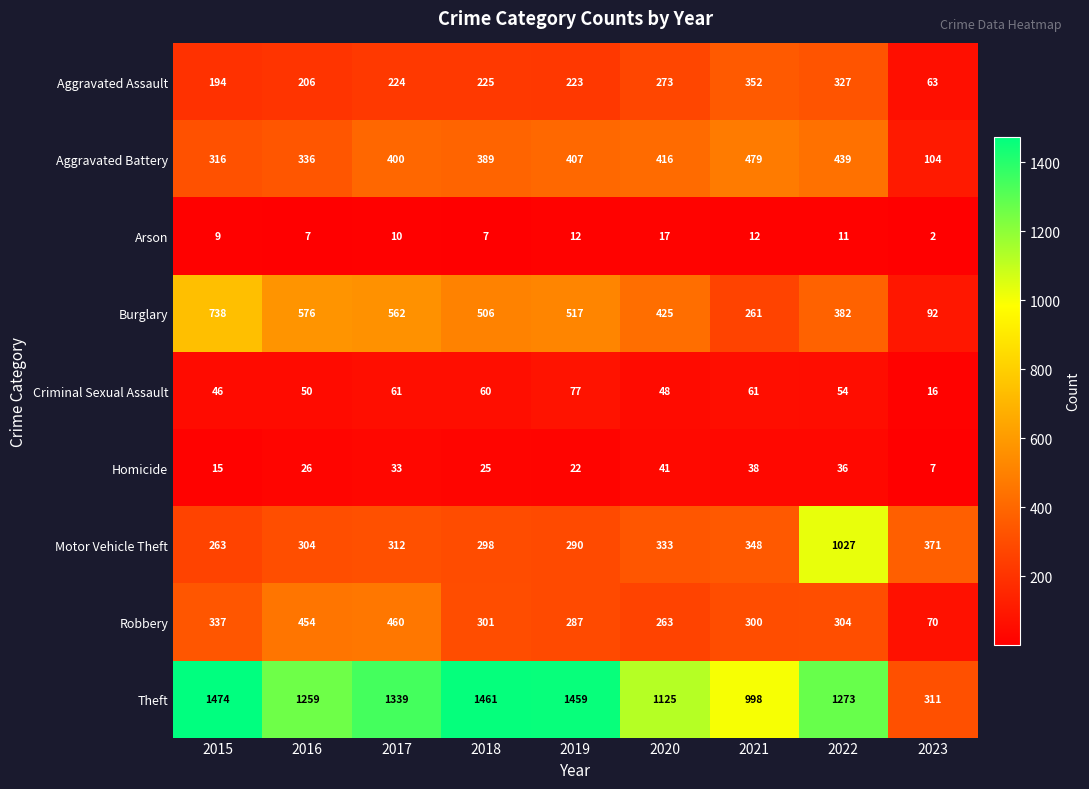

What is the difference between the highest and lowest values at 2016?

1252